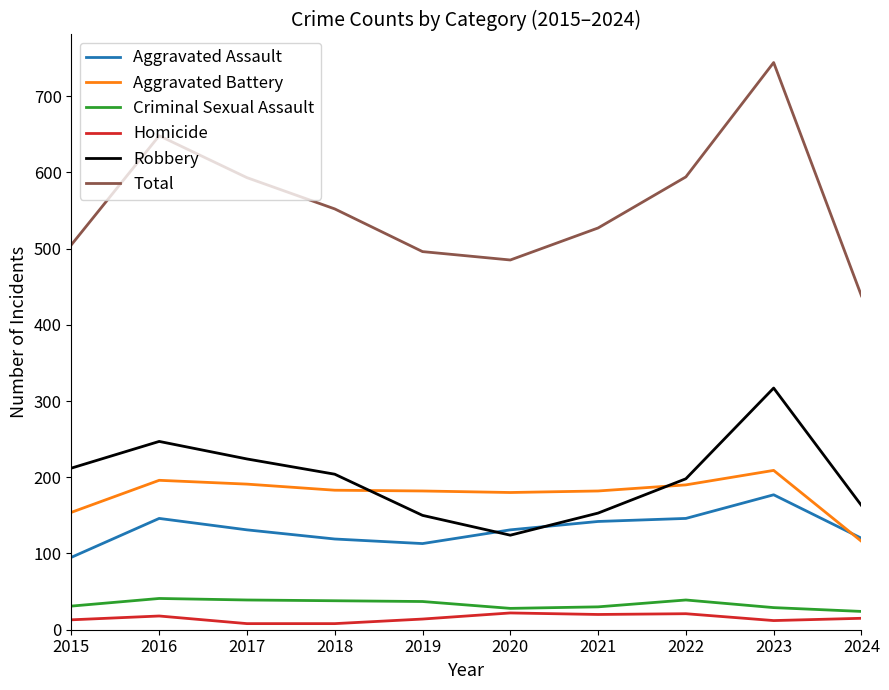

Which series changed the most between 2016 and 2020?

Total